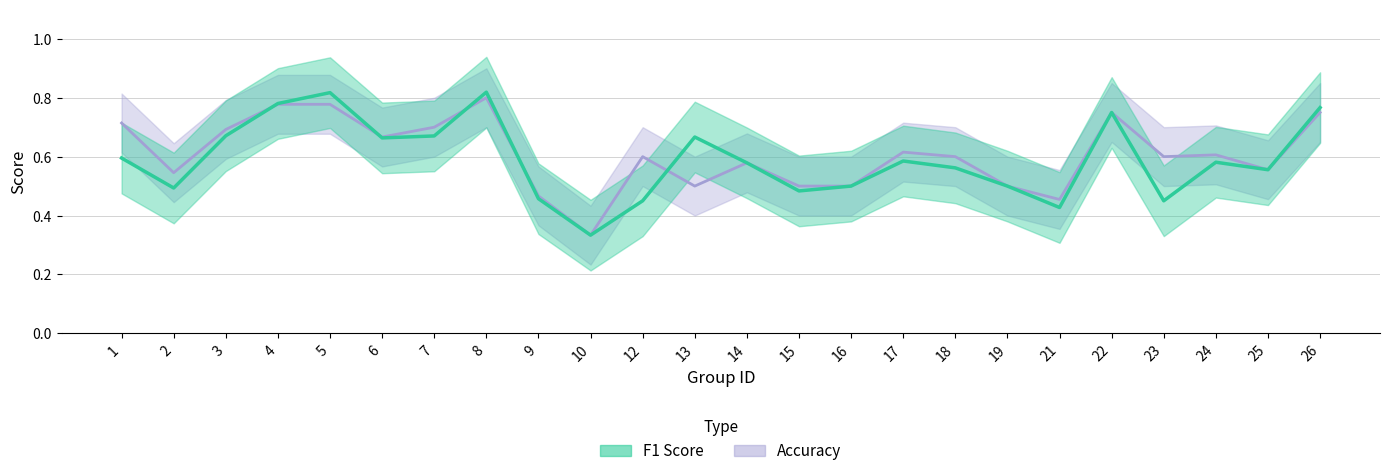

Where is the first local maximum for f1?

5